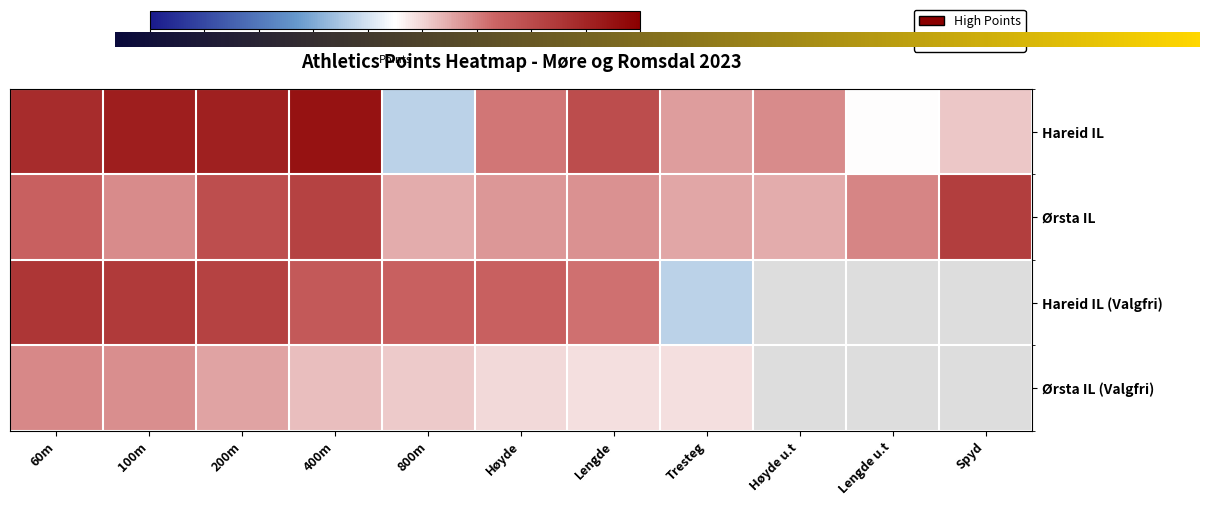

Which category has the lowest value in the Ørsta IL series?

Høyde u.t